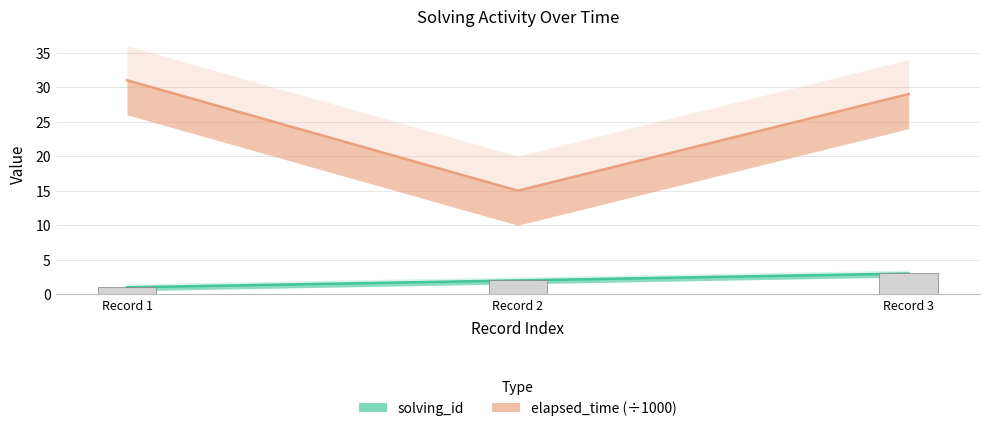

The value at Record 1 is 2. True or false?

False